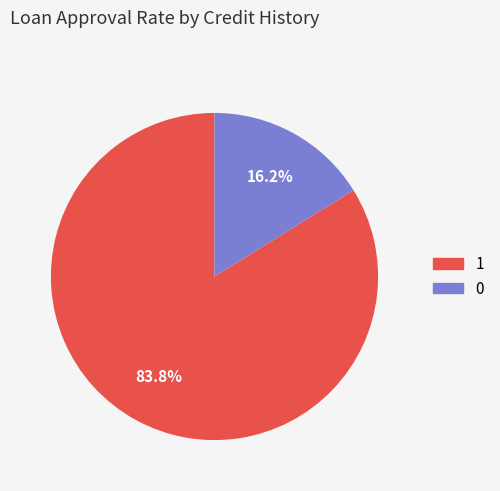

Rank the categories by value from highest to lowest.

1, 0